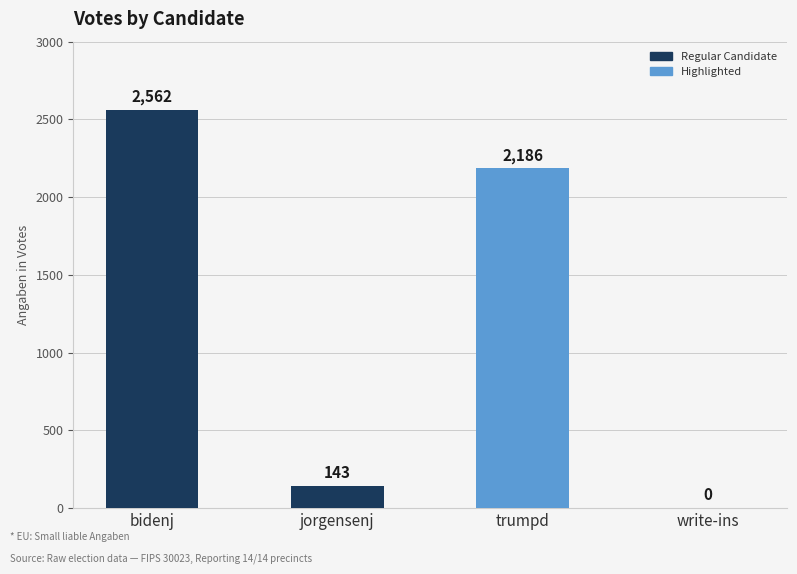

True or false: the data shows 522 at trumpd.

False